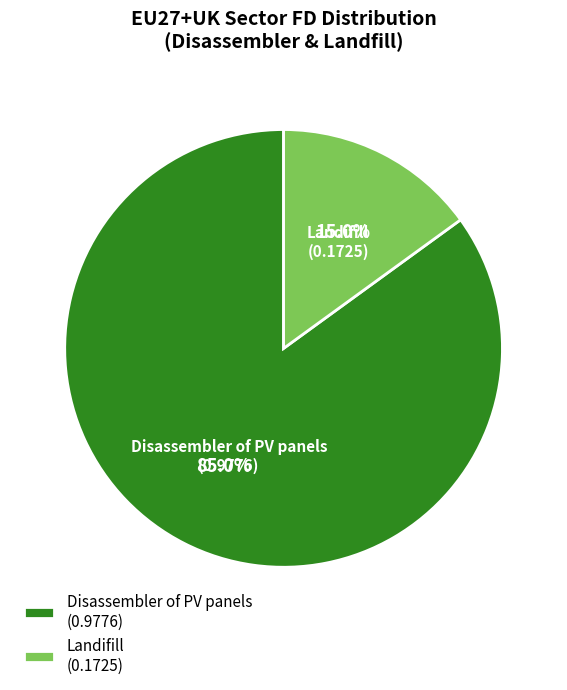

Does Landifill account for over 50% of the chart?

No